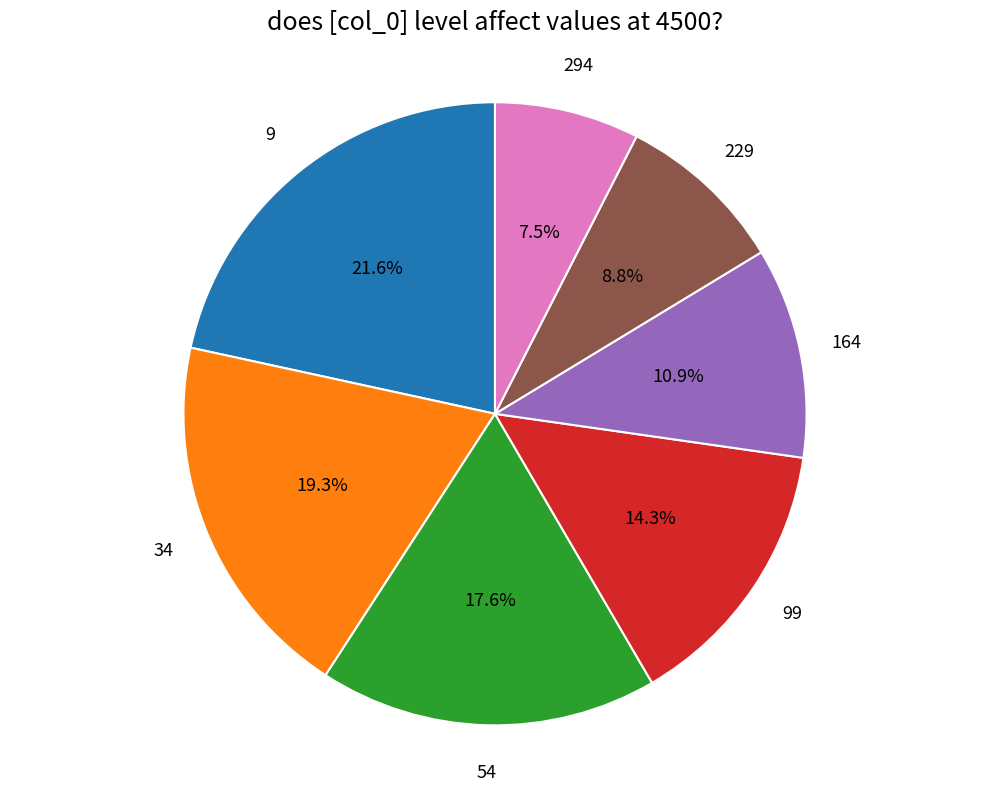

To the nearest percent, what is the difference between the 9 and 164 slice percentages?

11%